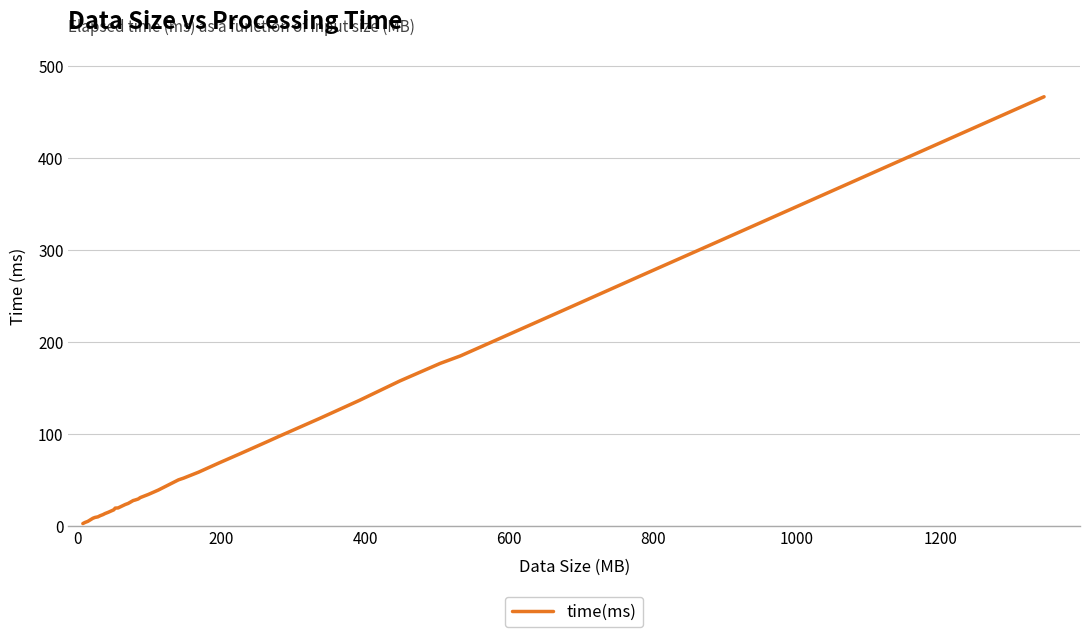

What is the greatest value displayed?

466.9